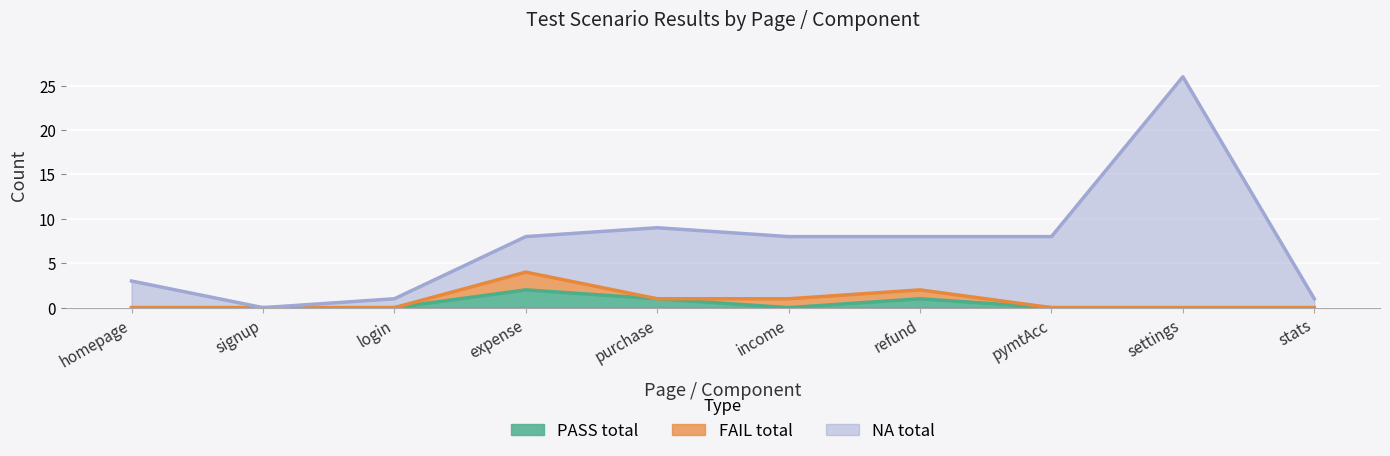

The value of NA total at expense is 12. True or false?

False